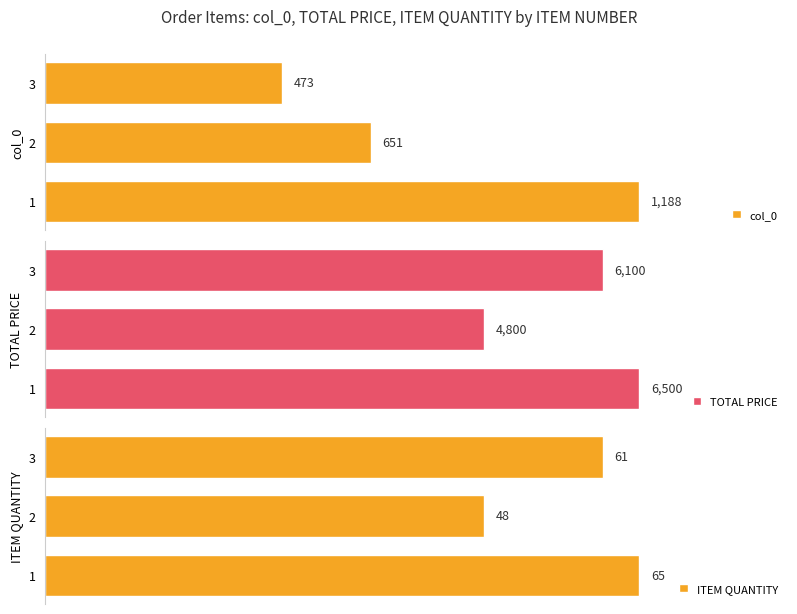

Which series has the largest total across all categories?

TOTAL PRICE